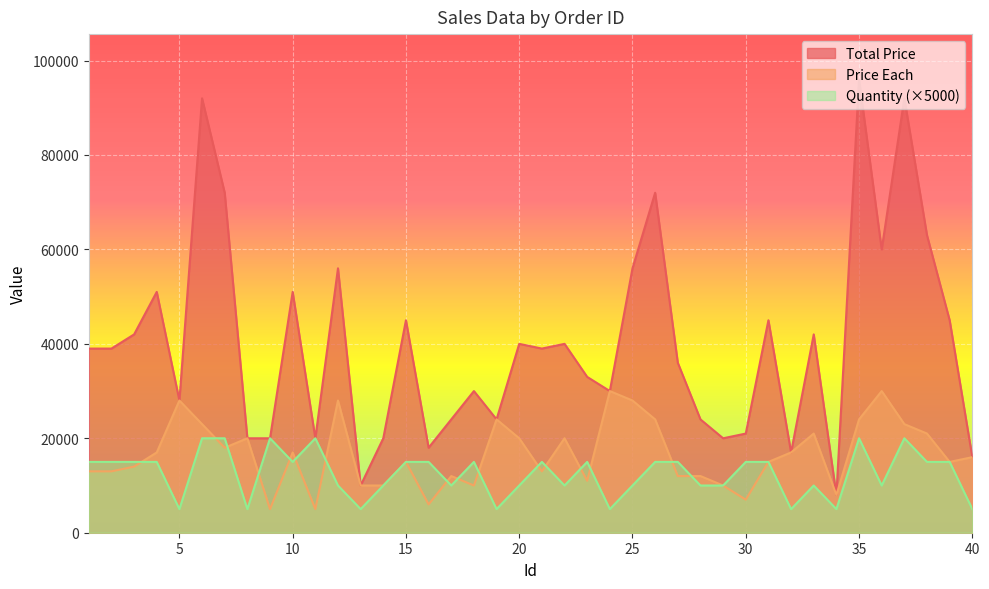

Reading left to right, what are all the values shown in this chart?

Total Price: 39000	39000	42000	51000	28000	92000	72000	20000	20000	51000	20000	56000	10000	20000	45000	18000	24000	30000	24000	40000	39000	40000	33000	30000	56000	72000	36000	24000	20000	21000	45000	17000	42000	8000	96000	60000	92000	63000	45000	16000
Price Each: 13000	13000	14000	17000	28000	23000	18000	20000	5000	17000	5000	28000	10000	10000	15000	6000	12000	10000	24000	20000	13000	20000	11000	30000	28000	24000	12000	12000	10000	7000	15000	17000	21000	8000	24000	30000	23000	21000	15000	16000
Quantity: 15000	15000	15000	15000	5000	20000	20000	5000	20000	15000	20000	10000	5000	10000	15000	15000	10000	15000	5000	10000	15000	10000	15000	5000	10000	15000	15000	10000	10000	15000	15000	5000	10000	5000	20000	10000	20000	15000	15000	5000